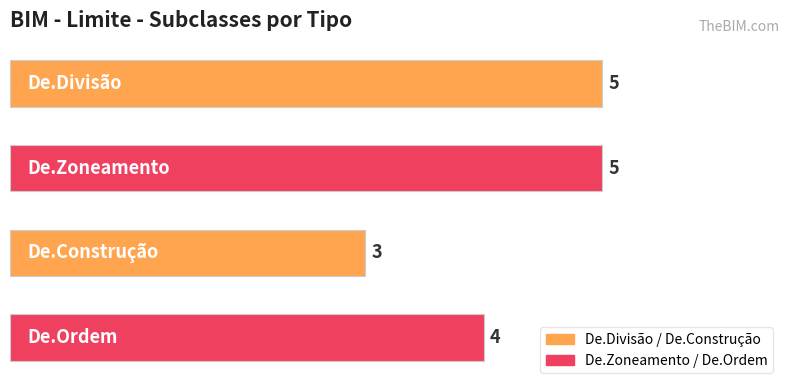

What is the maximum value shown in the chart?

5